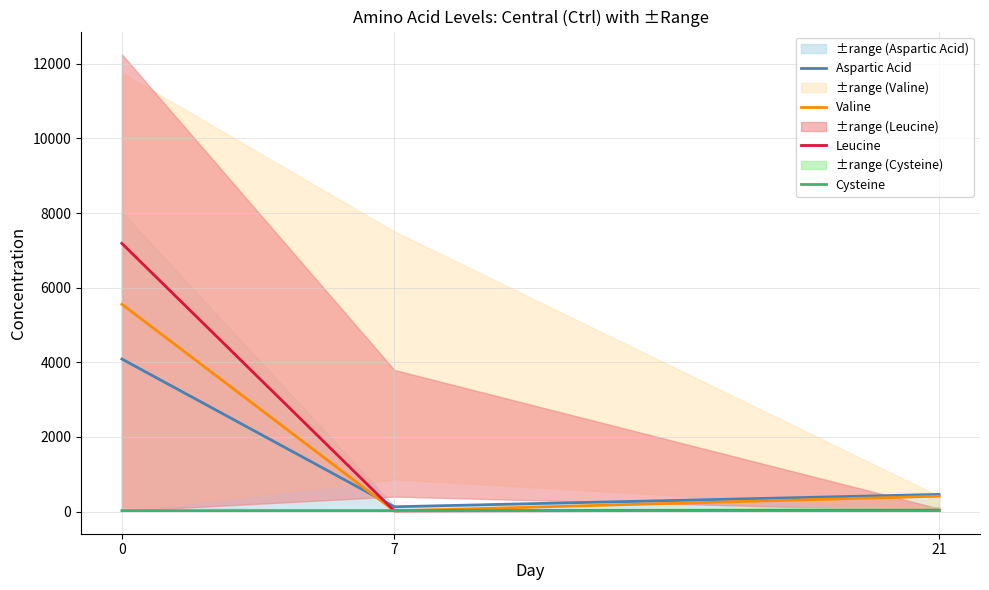

True or false: Cysteine has a value of 27.0 at 7.

True